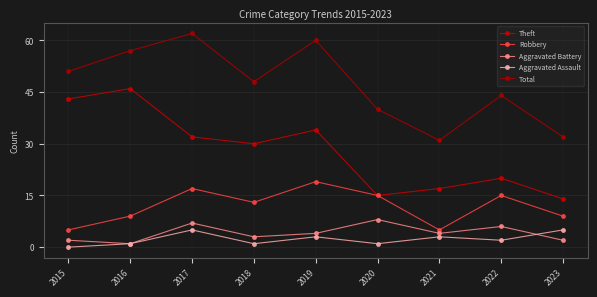

True or false: Total has a value of 10 at 2020.

False